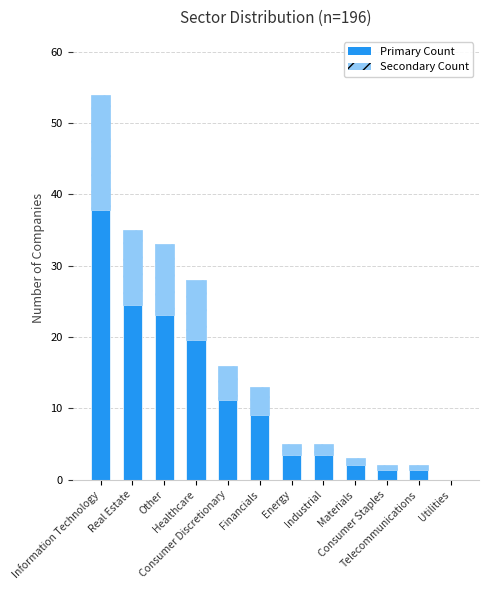

What is the maximum value for Primary Count?

37.8